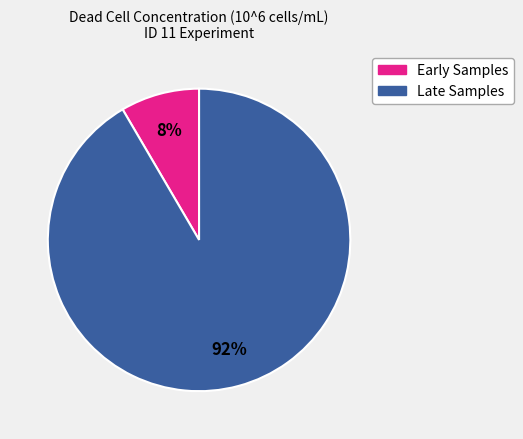

Do Early Samples and Late Samples together represent more than half of the pie?

Yes